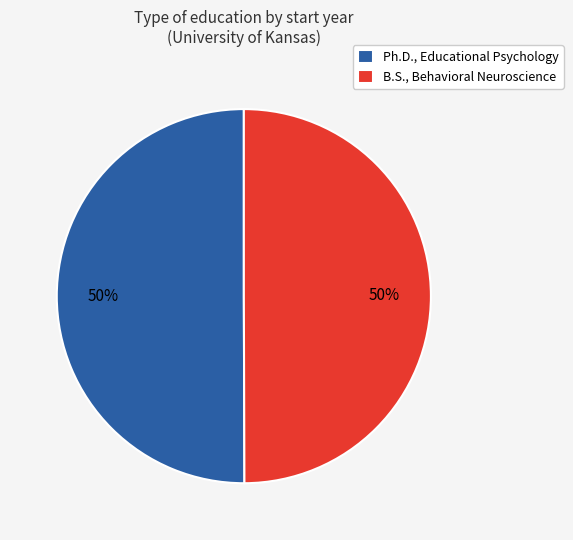

To the nearest percent, what is the average slice percentage?

50%